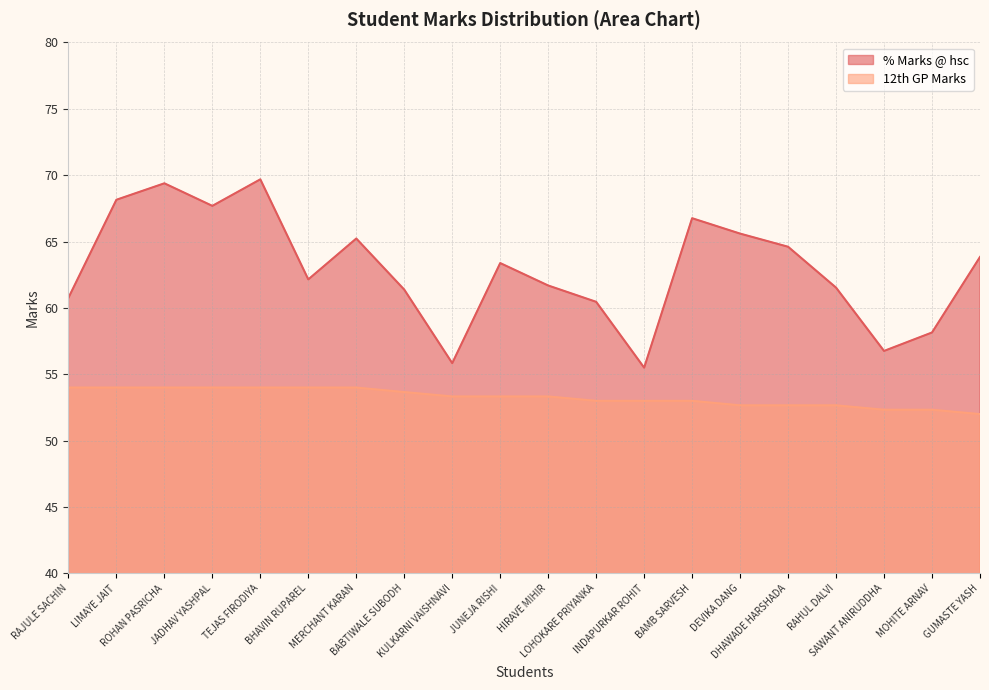

What is the difference between the second highest and second lowest values in the % Marks @ hsc series?

13.5